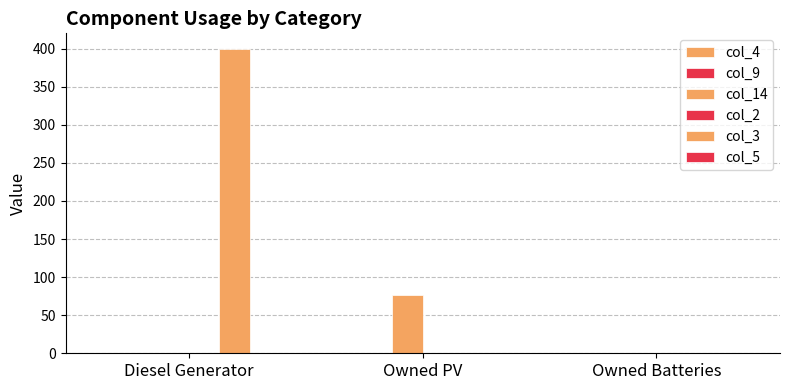

Reading right to left, list all the values displayed in this chart.

col_4: 0.0	0.0	0.0
col_9: 0.0	0.0	0.0
col_14: 0.0	77.0	0.0
col_2: 0.0	0.0	0.0
col_3: 0.0	0.0	400.0
col_5: 0.0	0.0	0.0